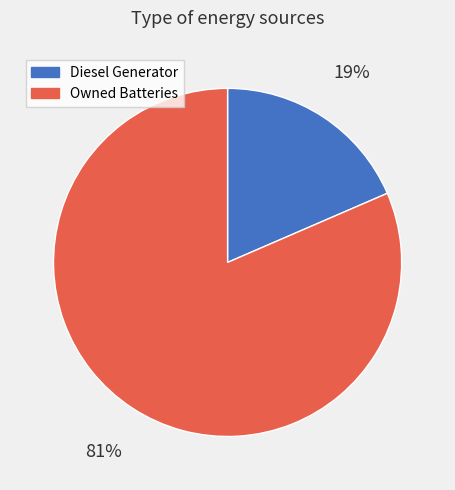

To the nearest percent, what is the average slice percentage?

50%